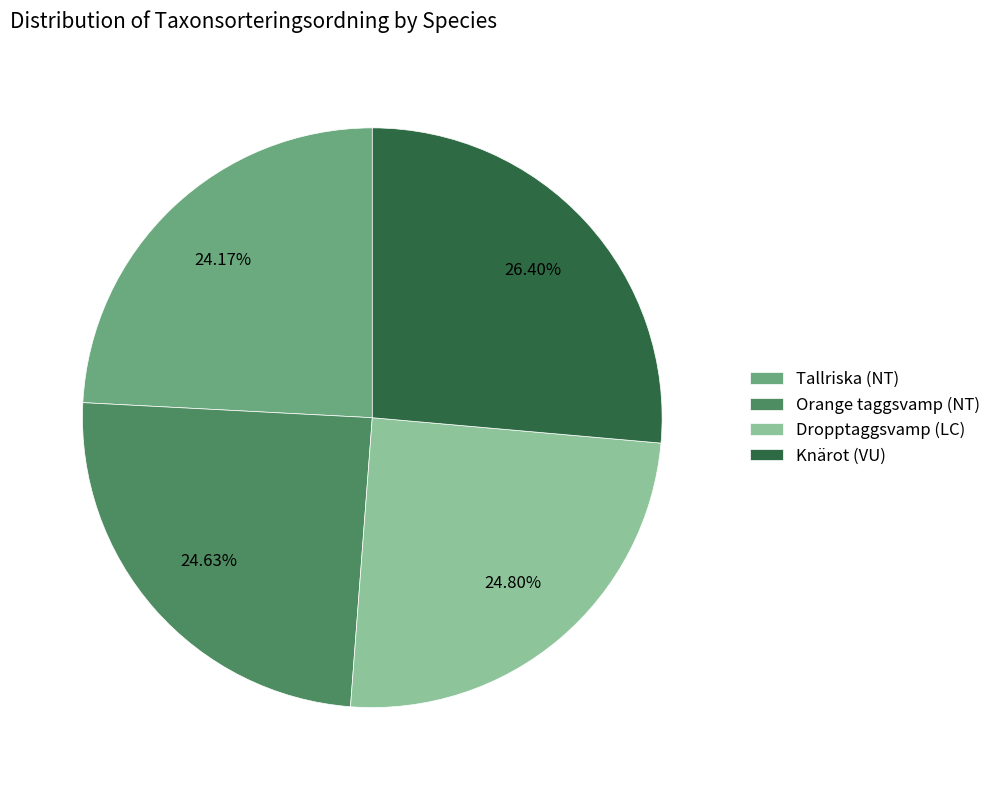

Which slice is the largest?

Knärot (VU)